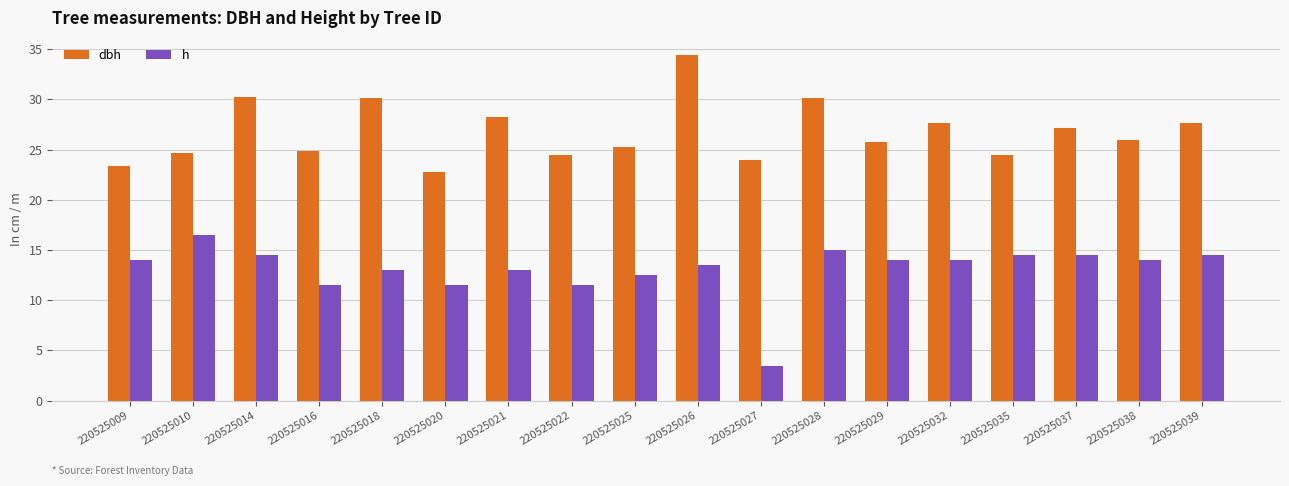

Read the h value at 220525022.

11.5